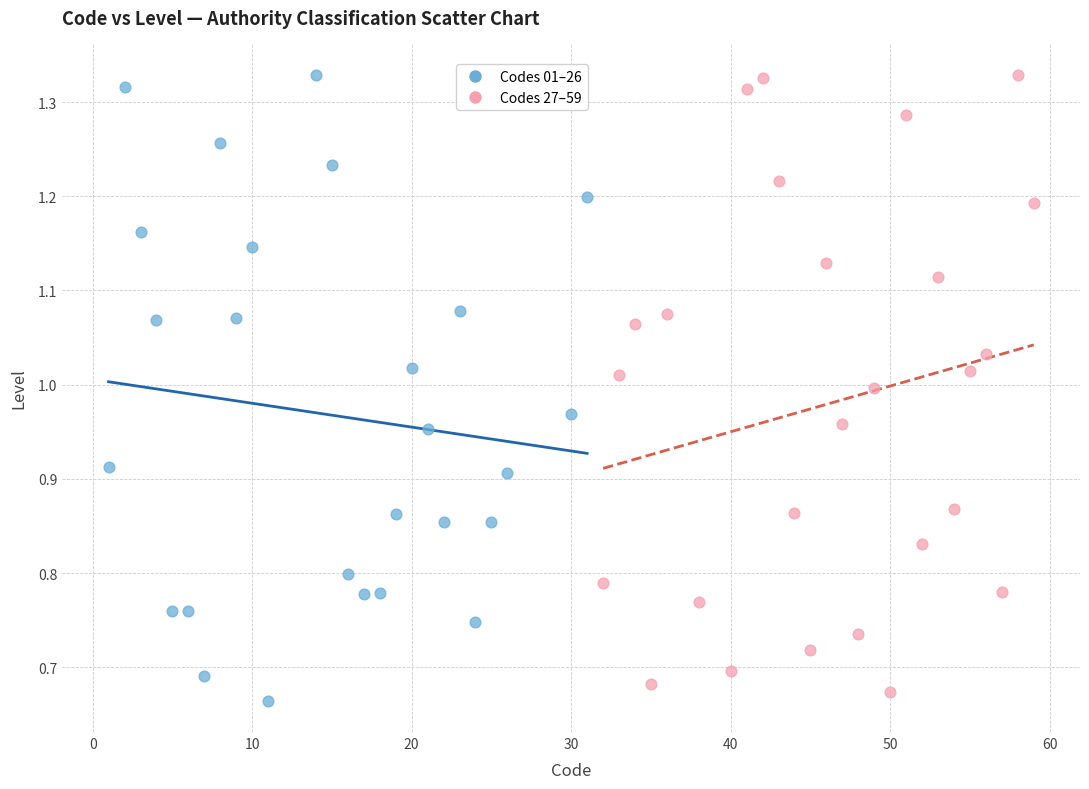

What are all the series names shown in the legend?

Codes 01–26, Codes 27–59